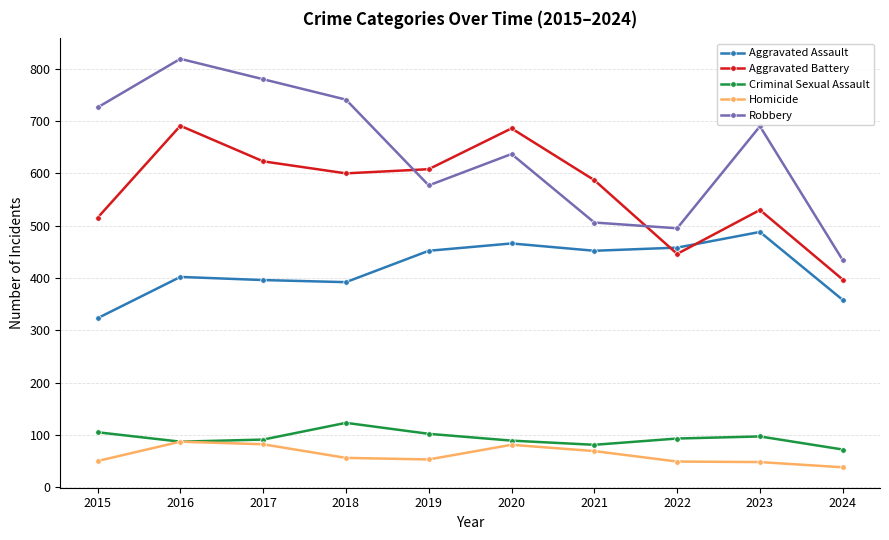

How many lines are shown in the chart?

5